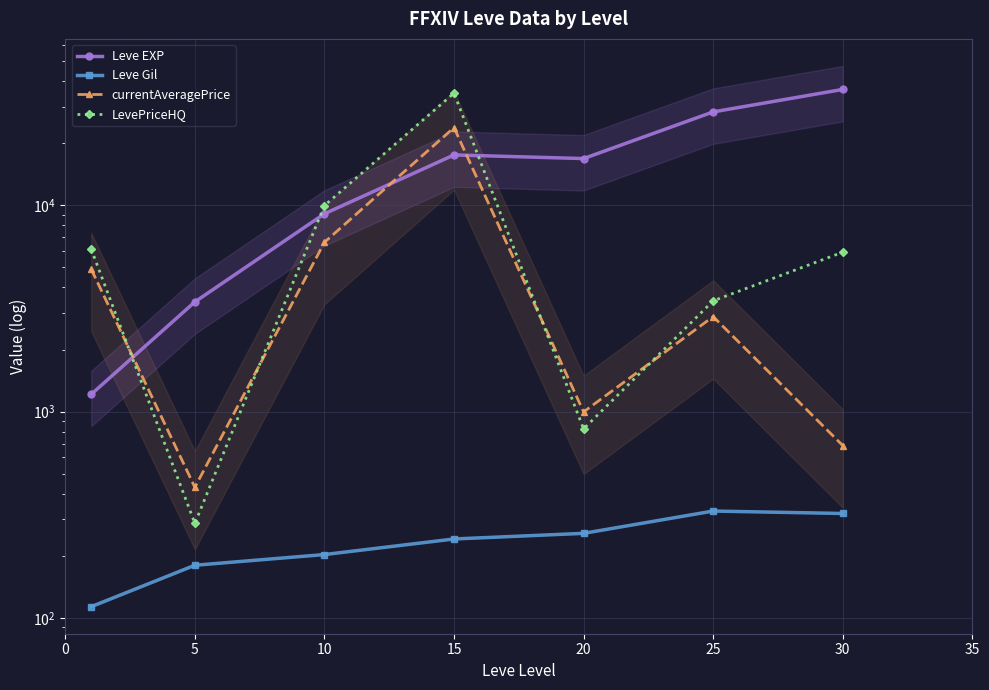

At which label does Leve EXP first exceed 16865?

15